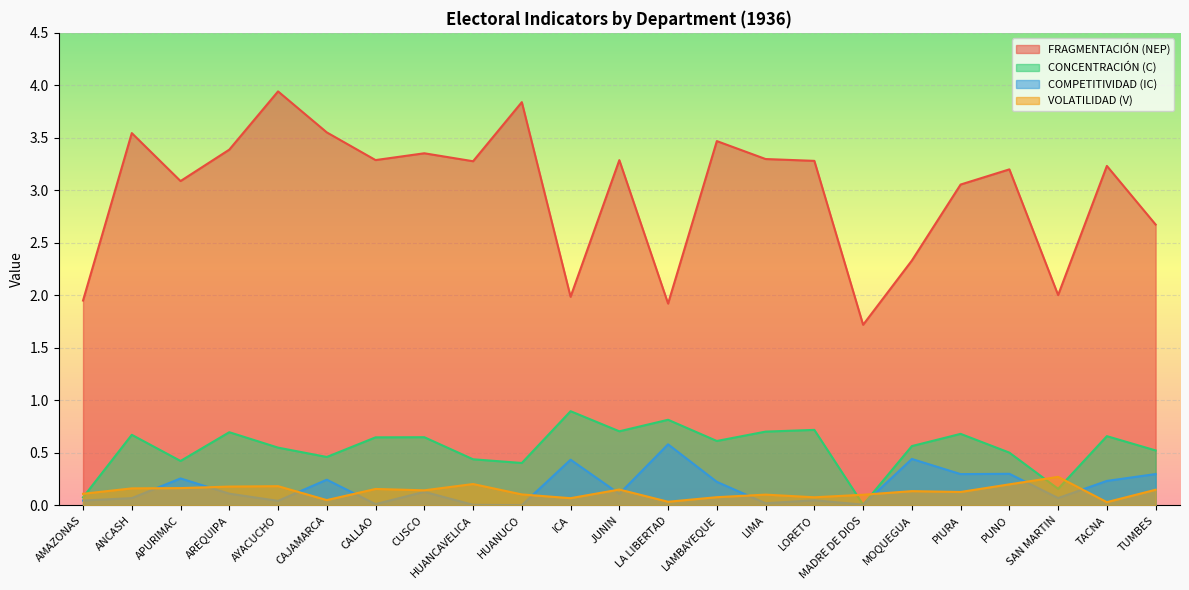

True or false: COMPETITIVIDAD (IC) has more than 0 interior local peaks.

True